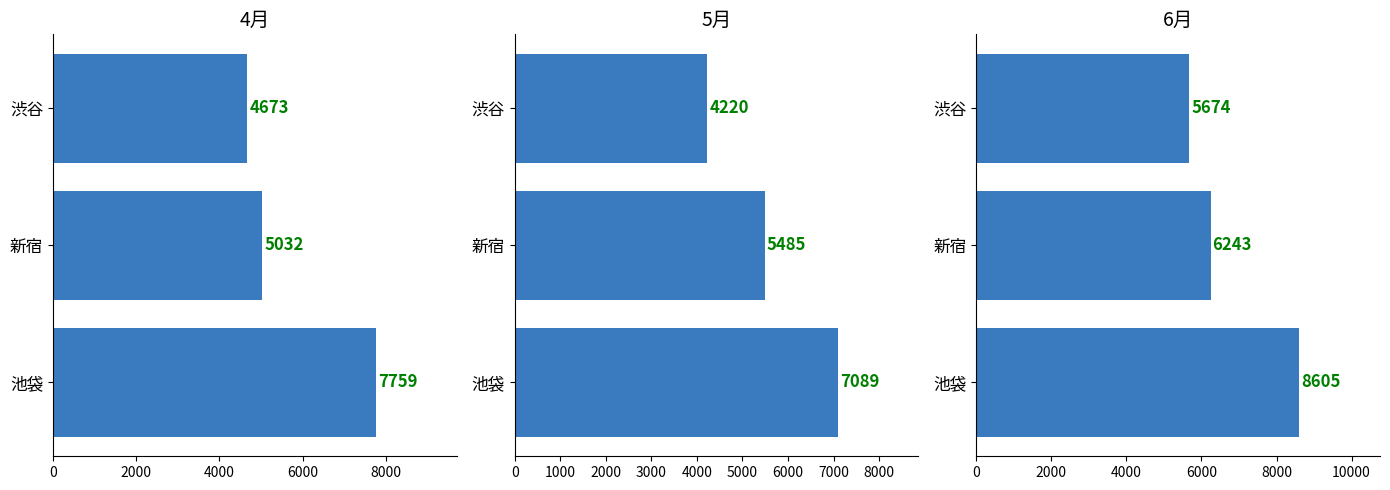

Which series has the largest total across all categories?

6月